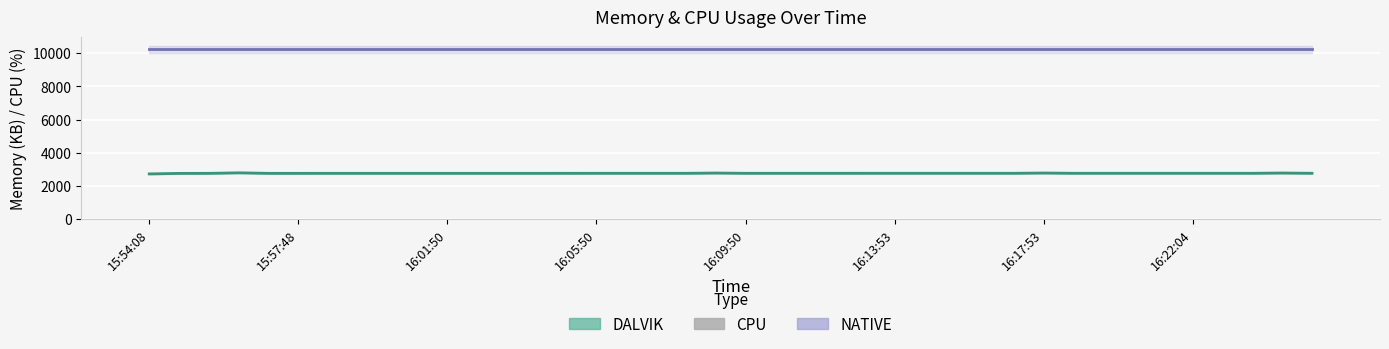

The chart shows a value of 0.0 at 19. True or false?

True